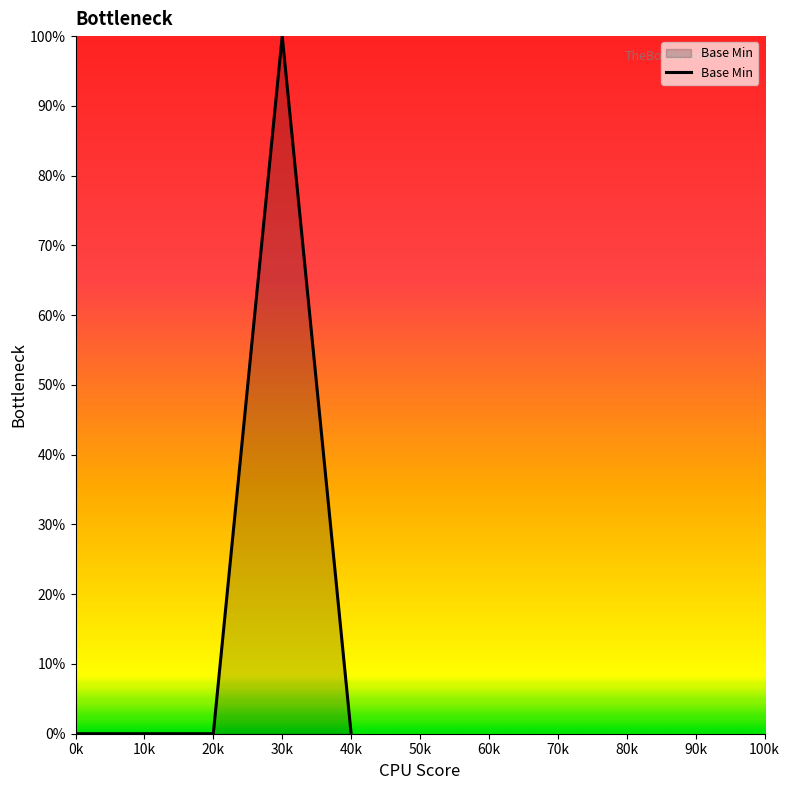

What is the average value?

20